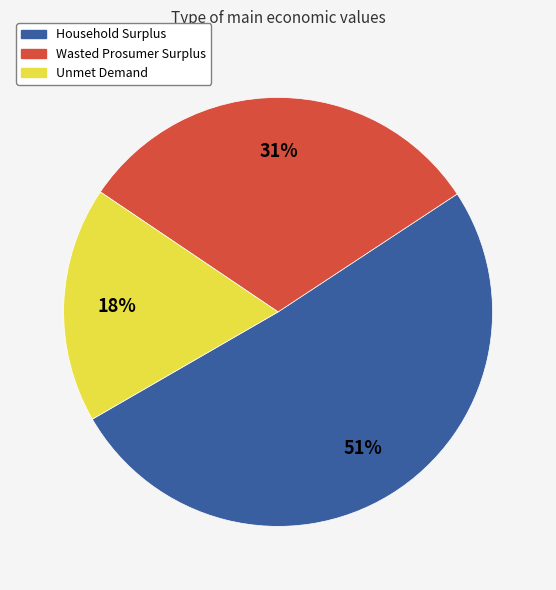

How many slices are in this pie chart?

3